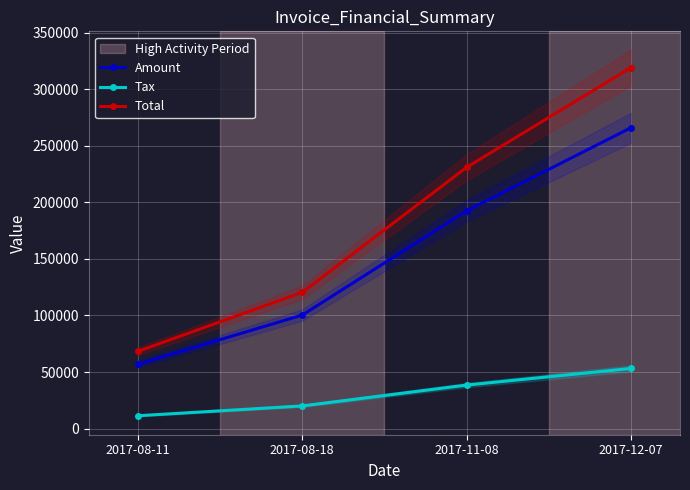

At which label does Total first exceed 230870?

2017-12-07